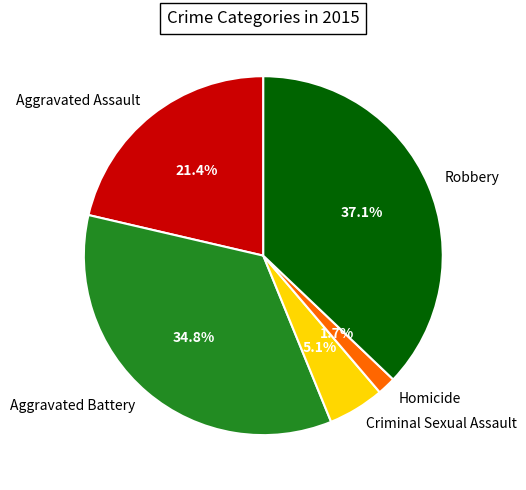

What is the largest slice in the pie chart?

Robbery